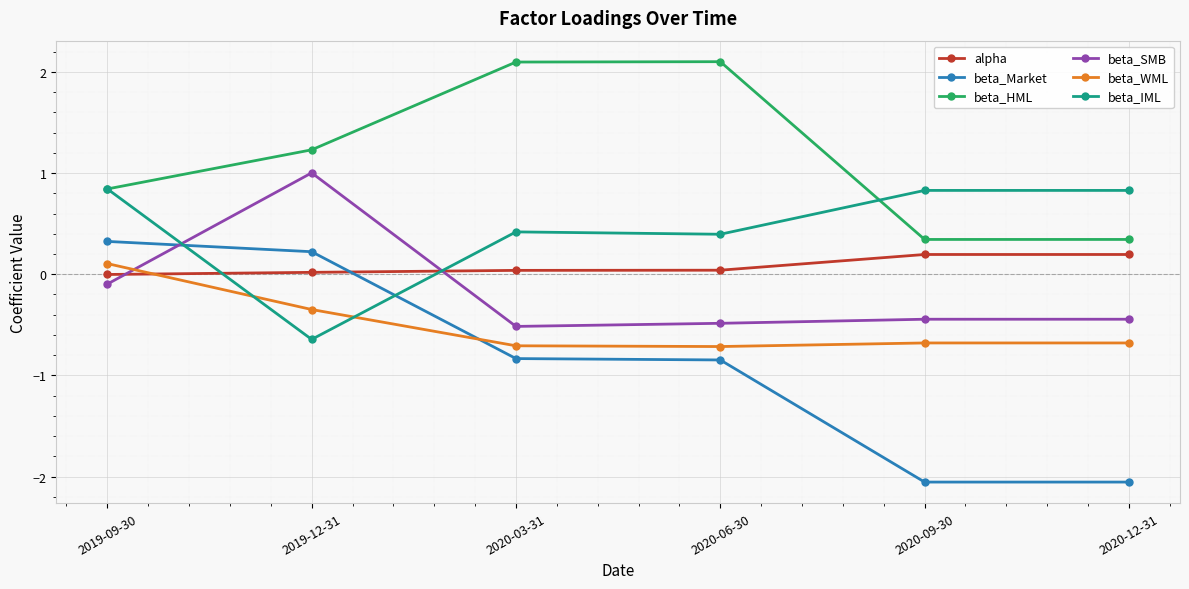

At which label does beta_WML reach its peak?

2019-09-30